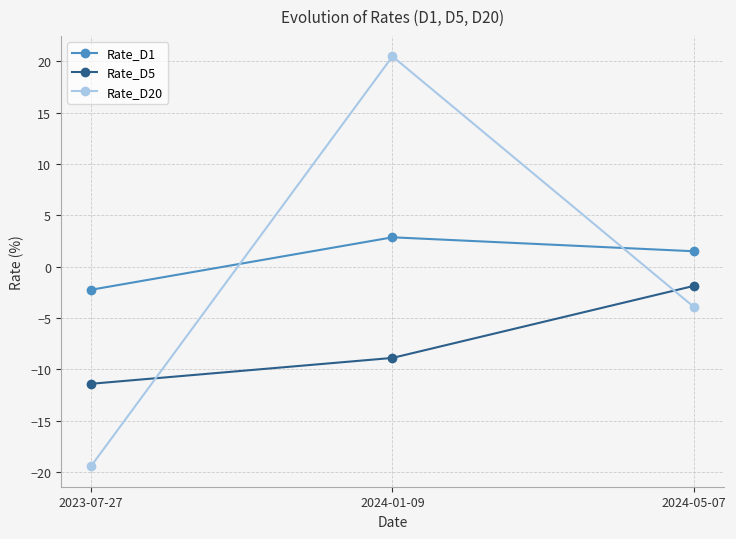

What is the sum of the Rate_D5 values at 2023-07-27 and 2024-01-09?

-20.3